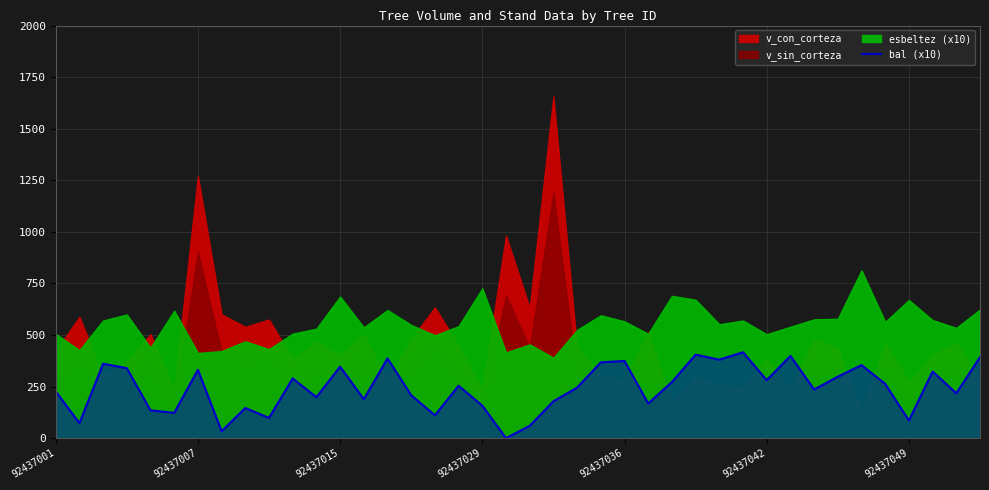

What is the maximum value for bal (x10)?

416.3